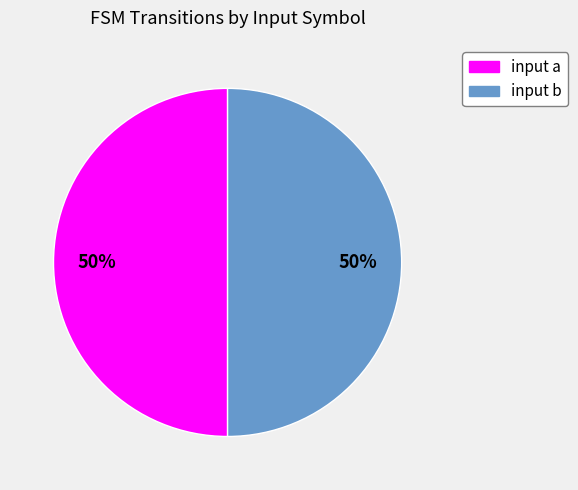

The input b slice represents 59% of the pie. True or false?

False